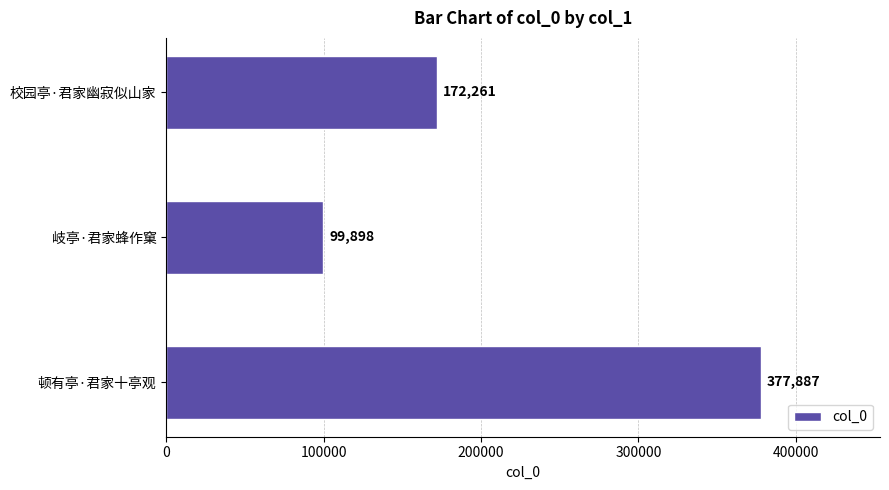

The chart shows a value of 99898 at 岐亭·君家蜂作窠. True or false?

True